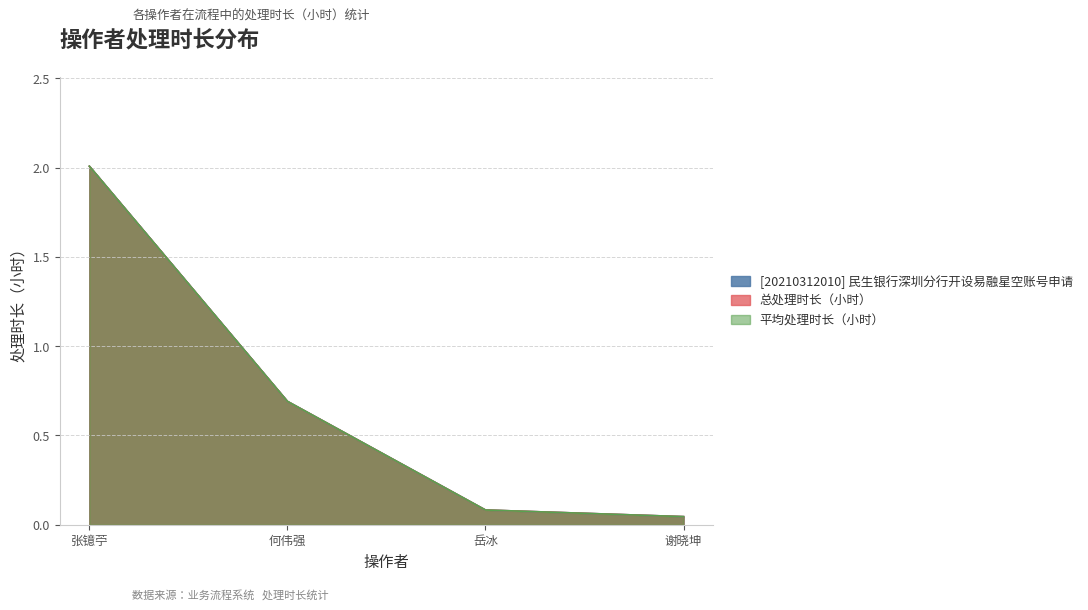

At which category is the sum across all series the highest?

张镱苧